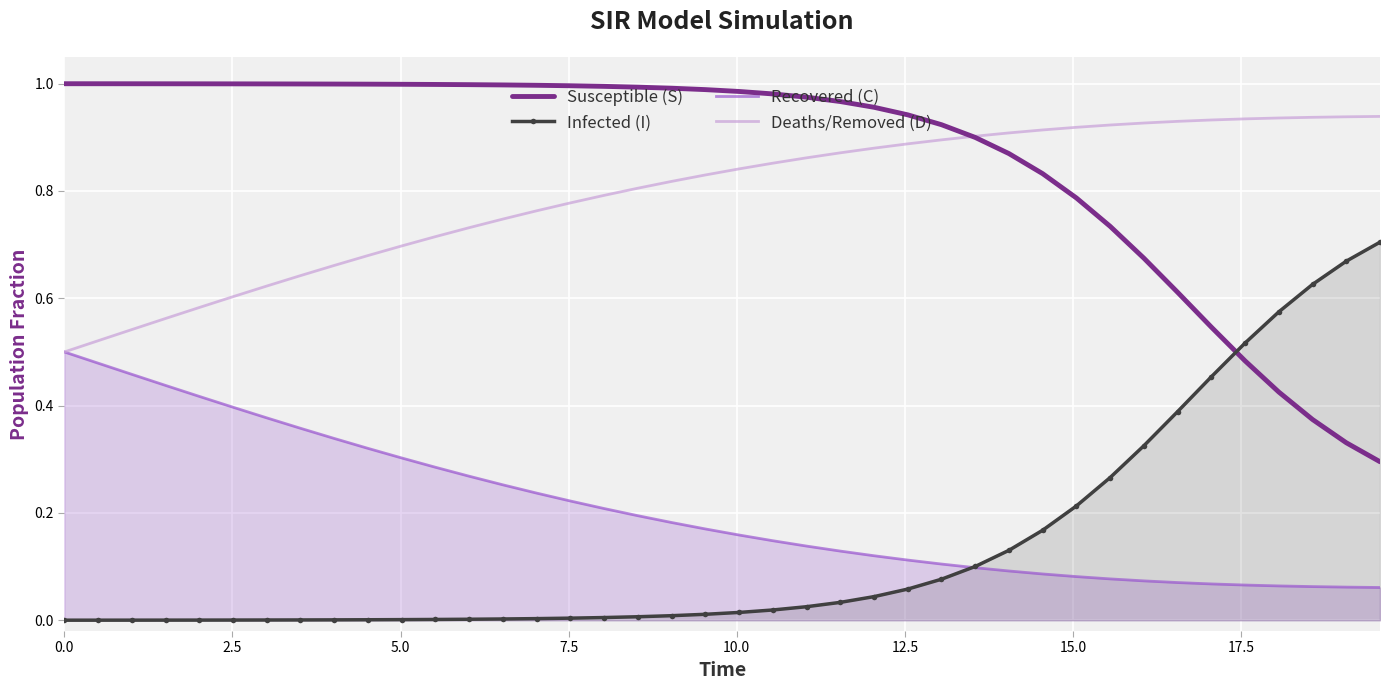

What are all the series names shown in the legend?

Susceptible (S), Infected (I), Recovered (C), Deaths/Removed (D)